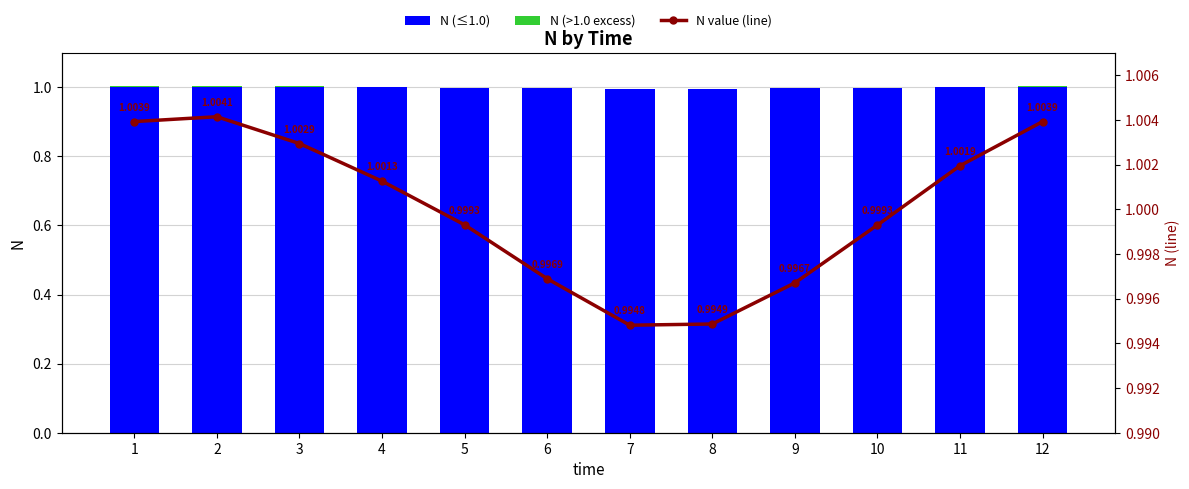

True or false: N (≤1.0) has a value of 0.7 at 2.

False